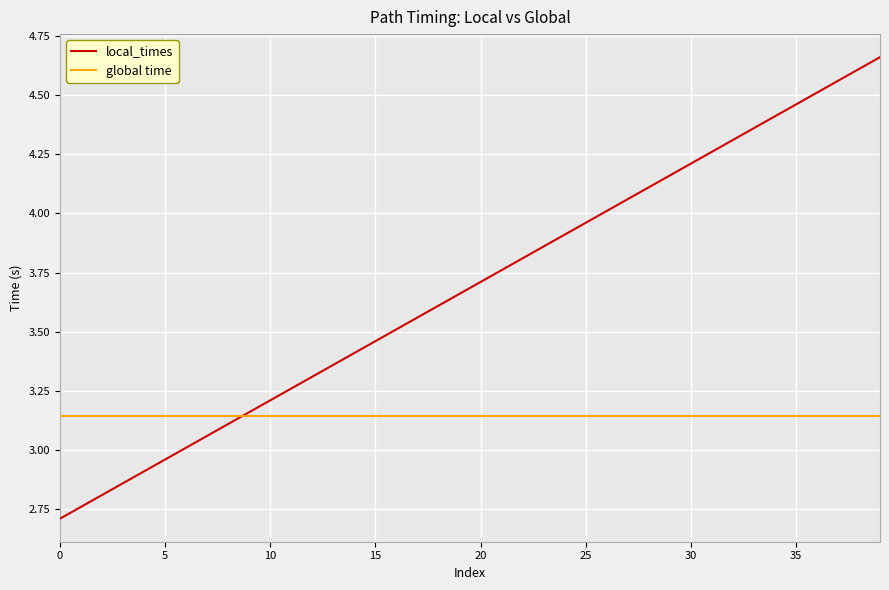

Which series has the widest spread of values?

local_times